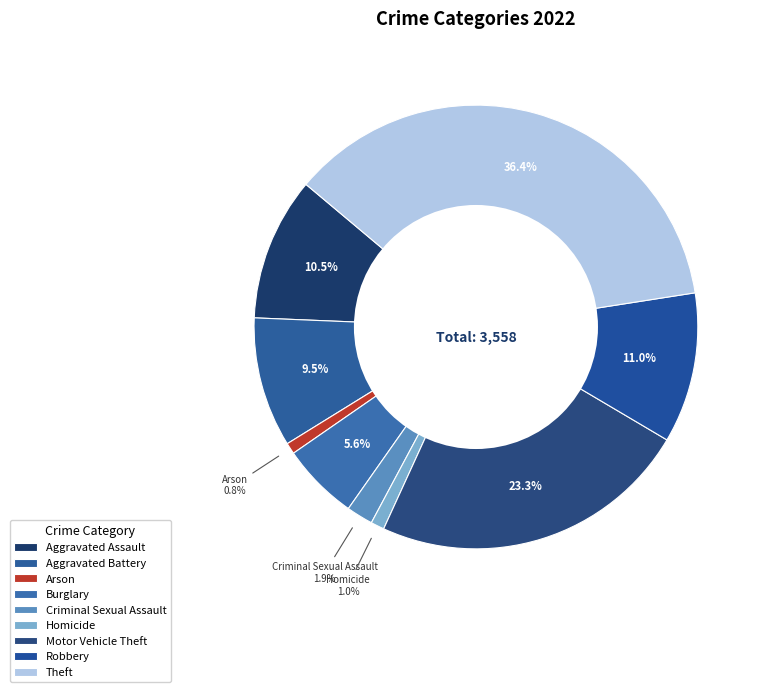

What percentage is the Aggravated Battery slice, to the nearest percent?

9%